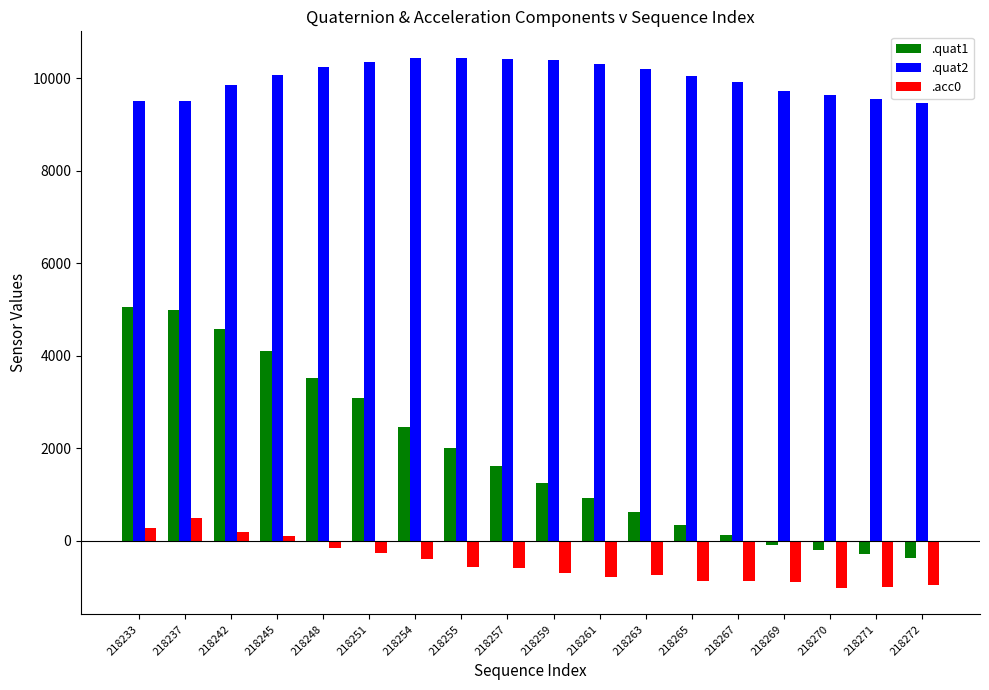

What is the value of the .quat1 bar at the 1st from the left?

5056